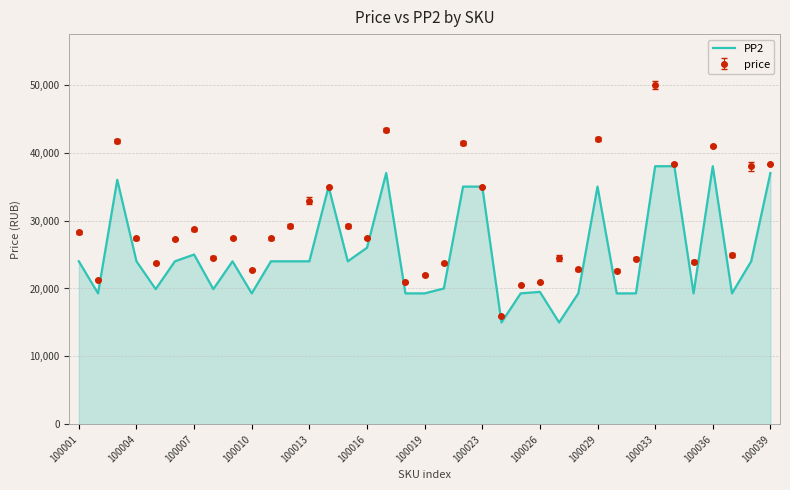

Which series has the largest range (max minus min)?

price